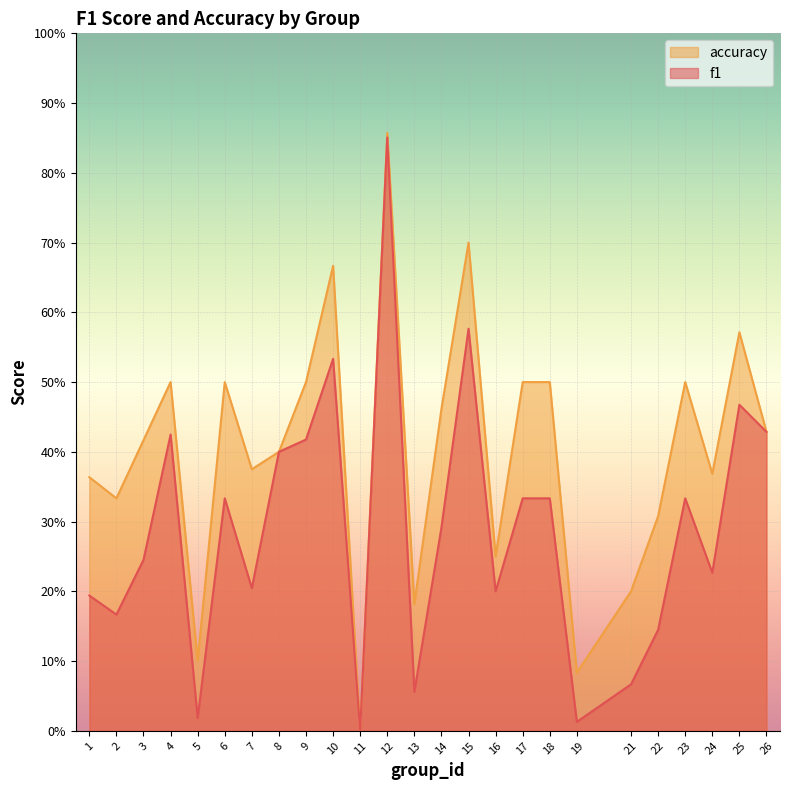

What is the sum of the f1 values at 2 and 8?

0.6